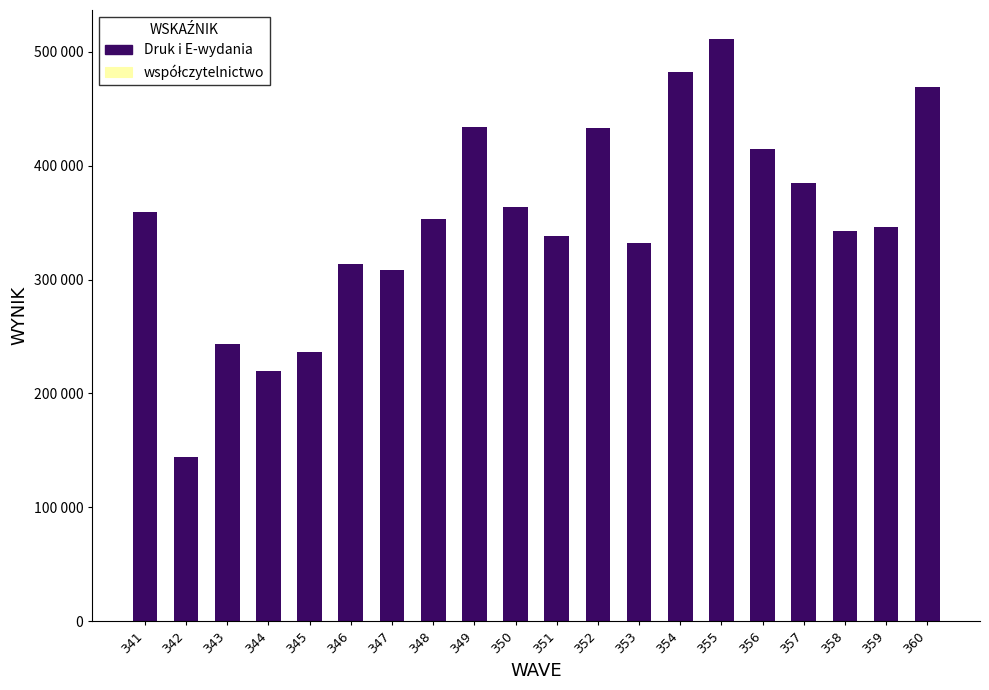

What is the sum of the values at 345 and 341?

595181